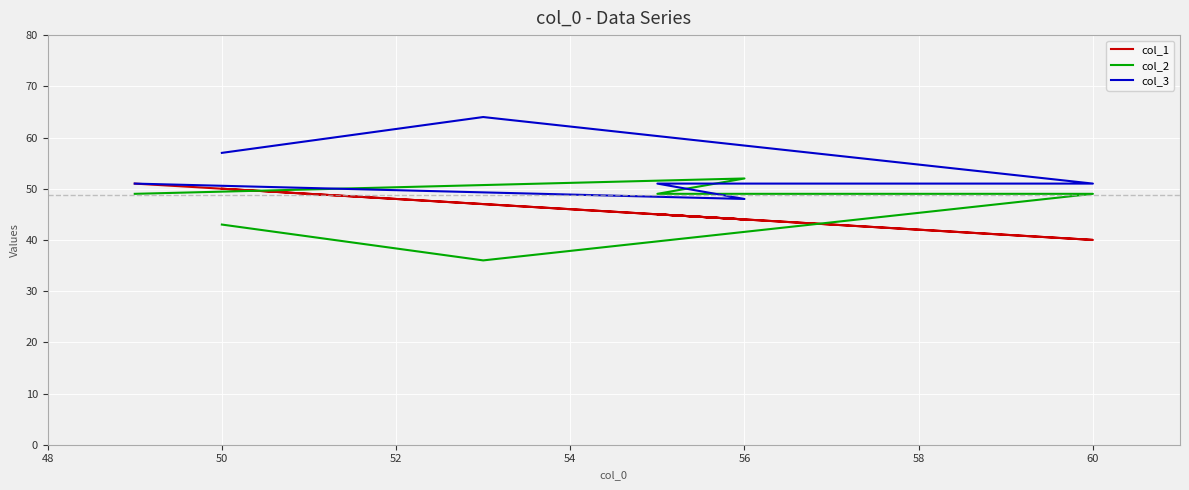

Count the col_2 values in the range 43 to 49.

4